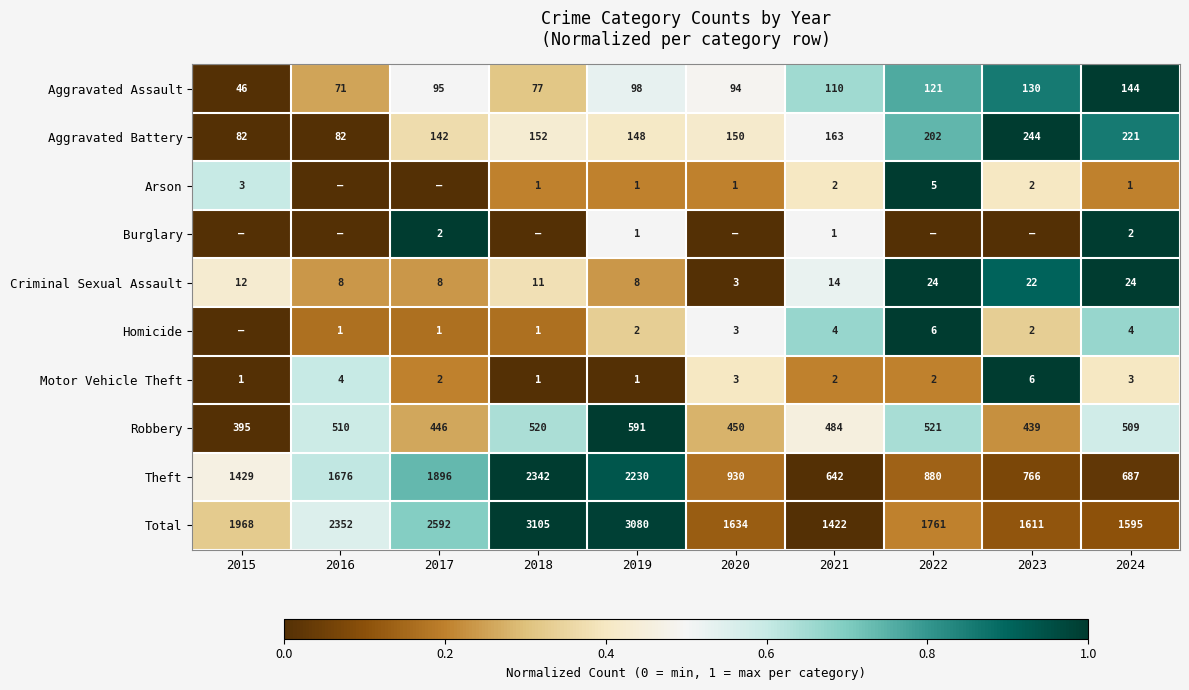

At which category does the chart reach its minimum across all series?

2015